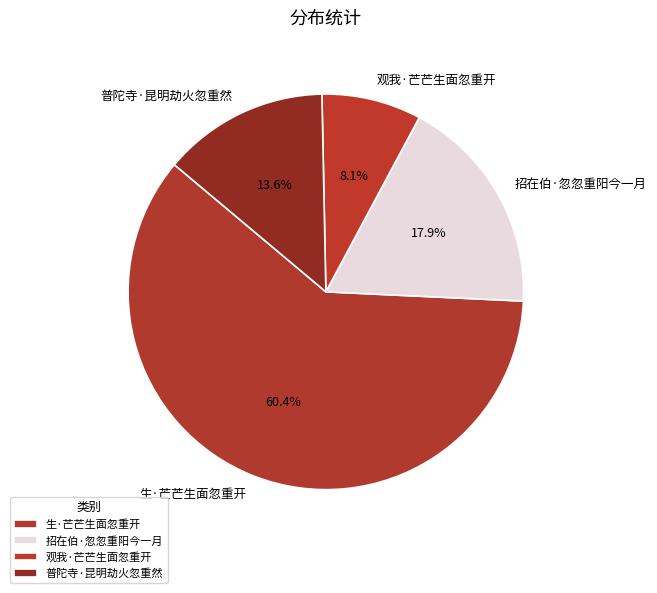

What percentage is NOT represented by 普陀寺·昆明劫火忽重然?

86.4%